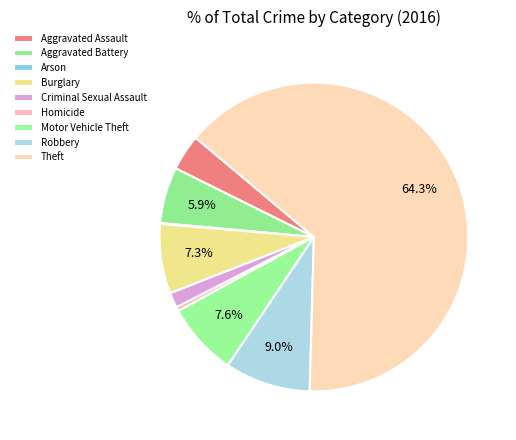

What is the majority slice?

Theft